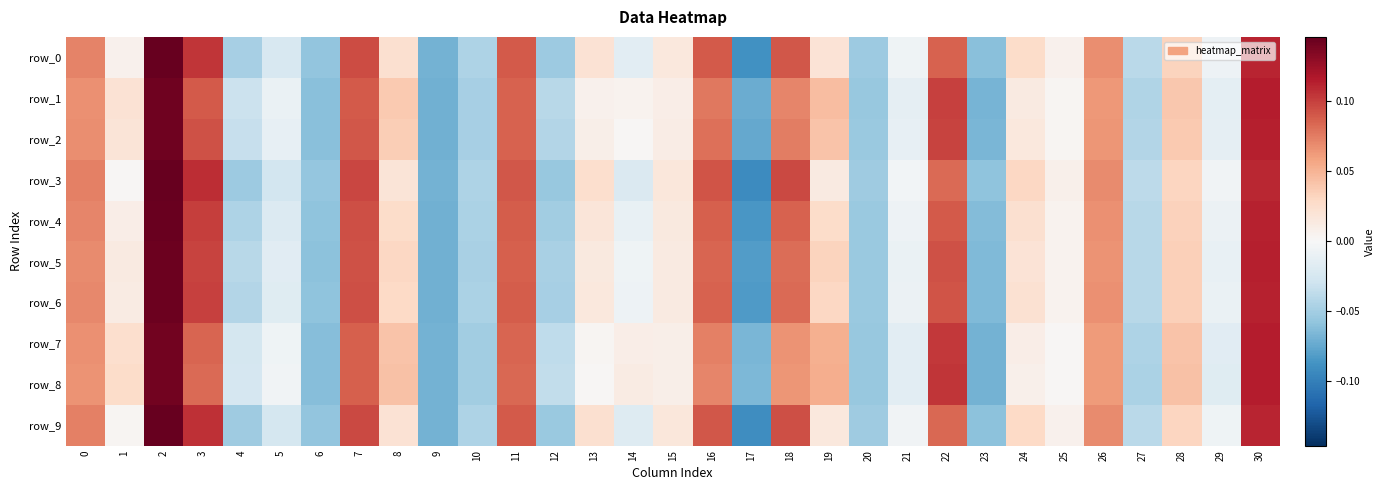

At which category is the sum across all series the highest?

2